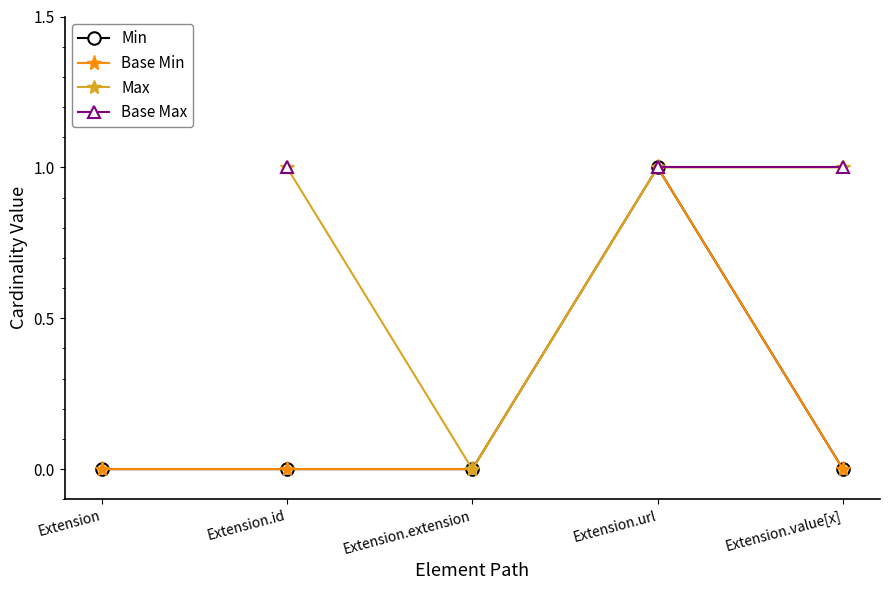

The value of Max at Extension is nan. True or false?

False